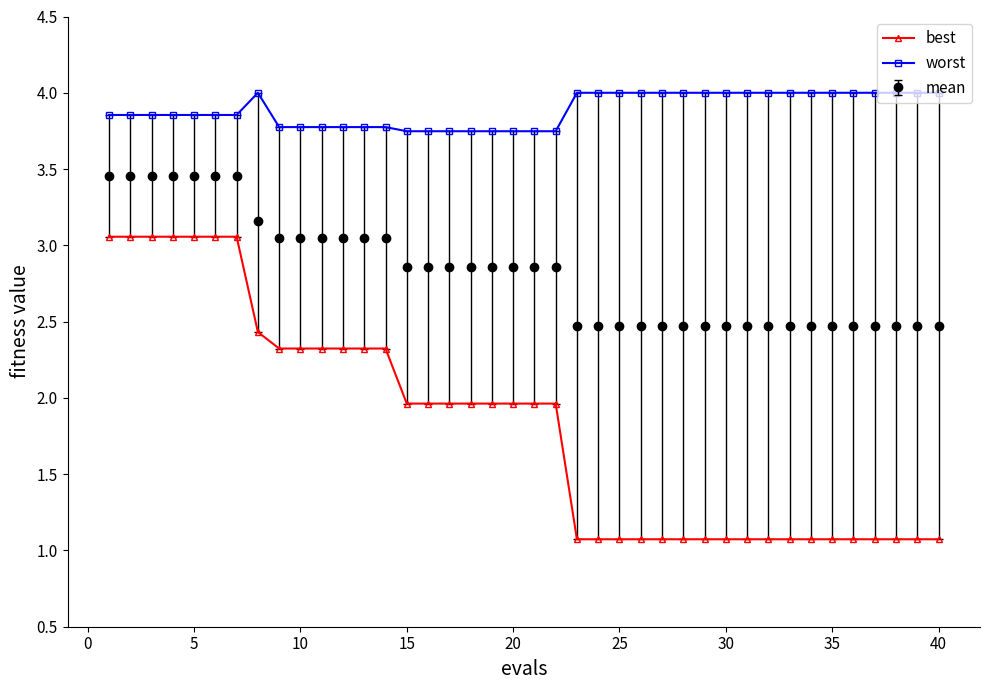

What is the value of the worst point at the 37th from the left?

4.0